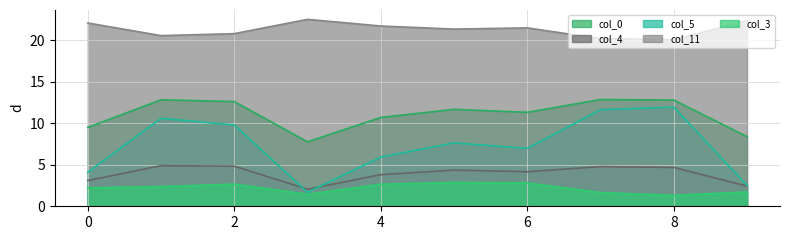

True or false: col_5 and col_0 cross at least once.

False